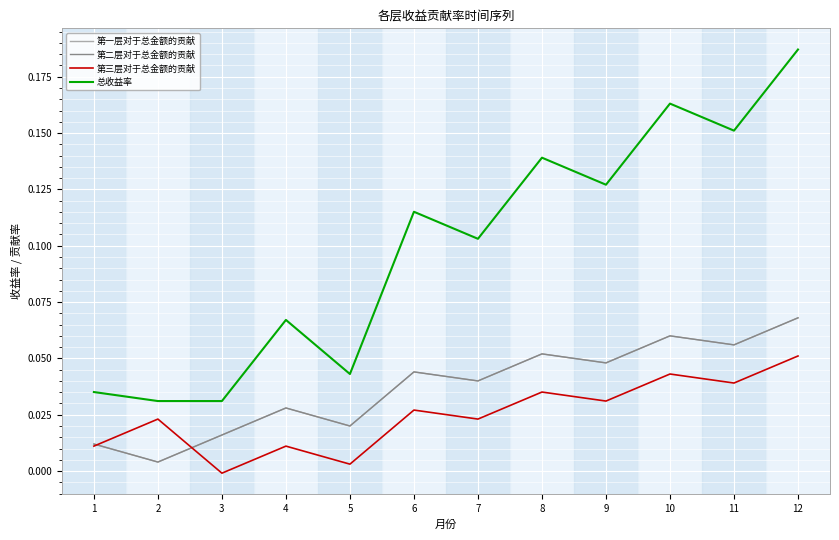

How many data points in 第三层对于总金额的贡献 are less than 0?

1